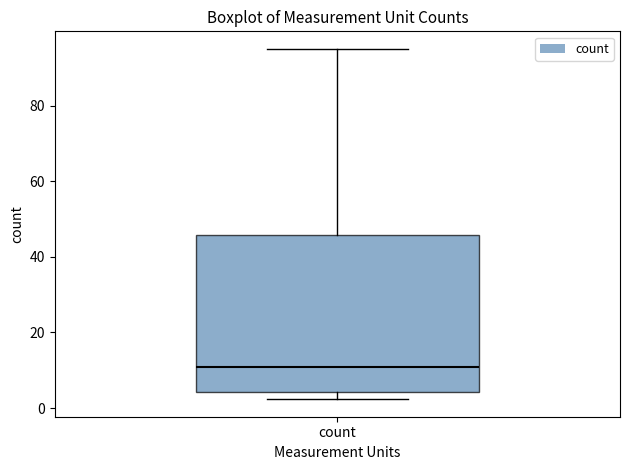

Where is the lower edge of the box for count on the y-axis? The values are not printed on the chart, so give them approximately, as read against the axis.

4